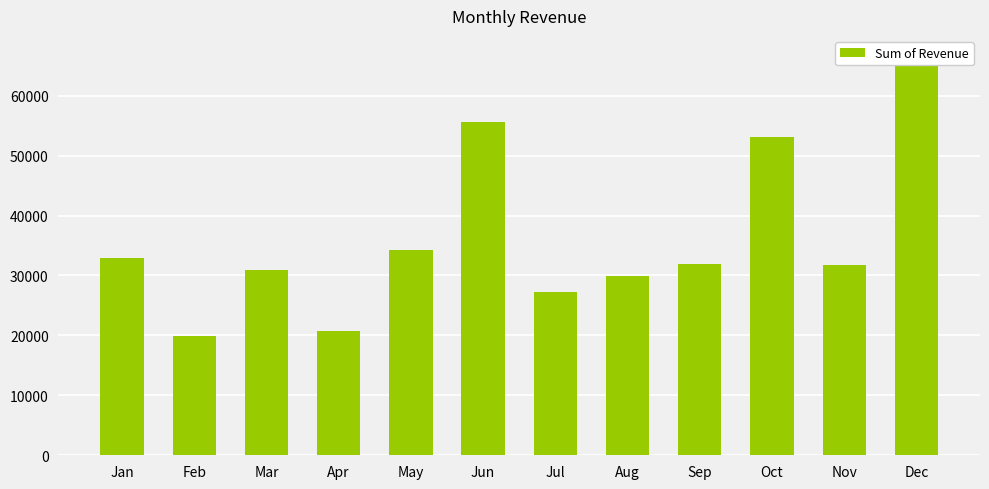

List the labels in order of value, largest first.

Dec, Jun, Oct, May, Jan, Sep, Nov, Mar, Aug, Jul, Apr, Feb